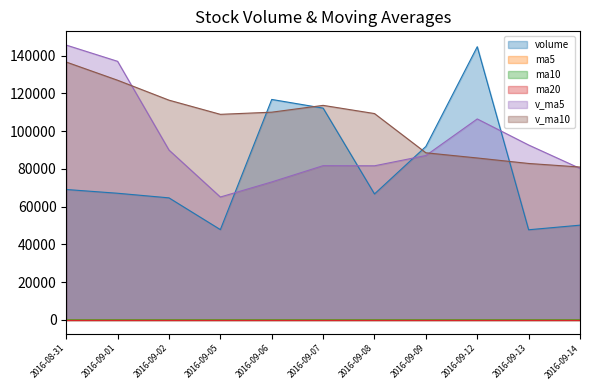

What is the value of the v_ma10 point at the 2nd from the left?

126927.1